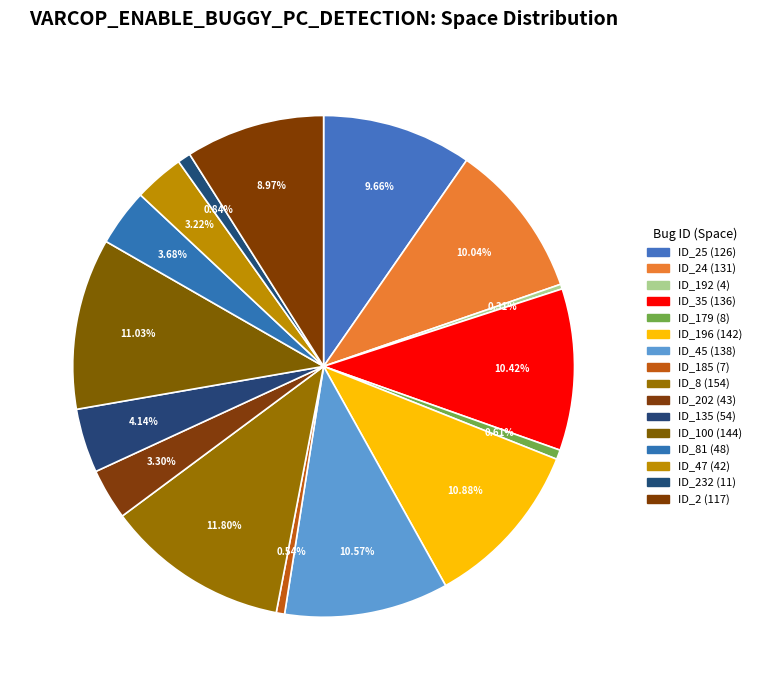

Count the number of slices in the pie.

16